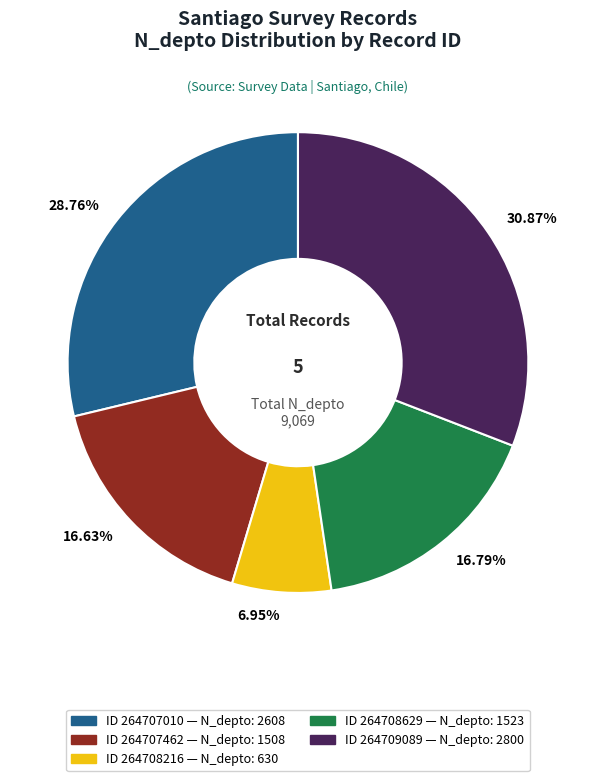

Does any single category account for the majority?

No